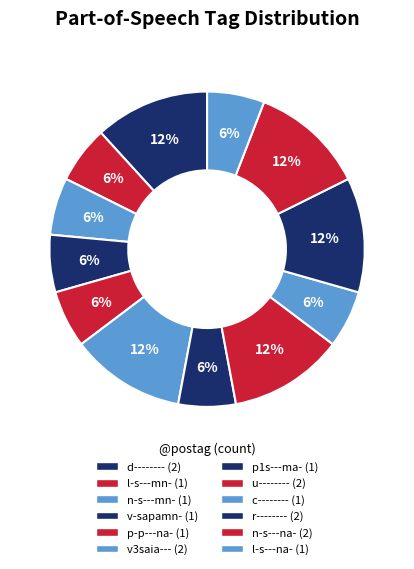

Count the number of slices in the pie.

12